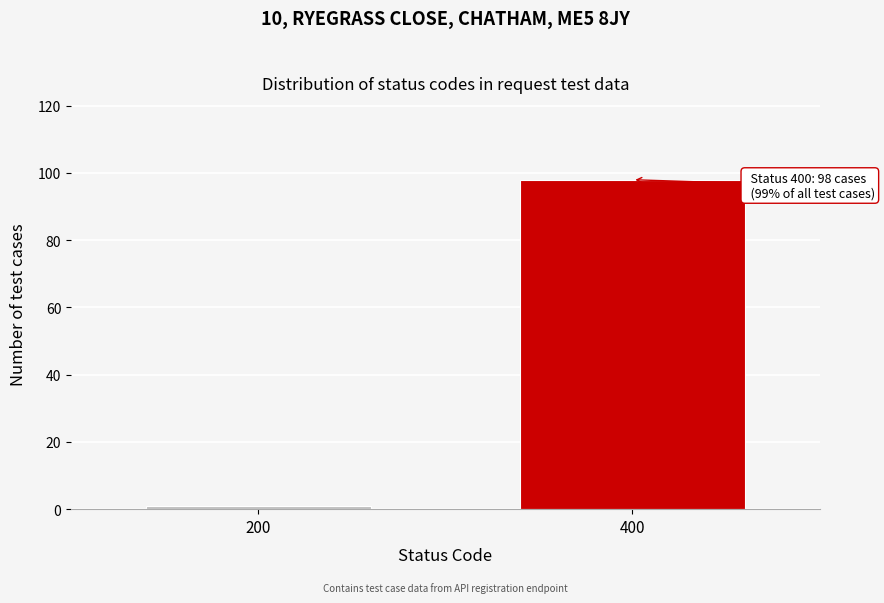

Reading right to left, transcribe all the data shown in this chart.

400=98	200=1